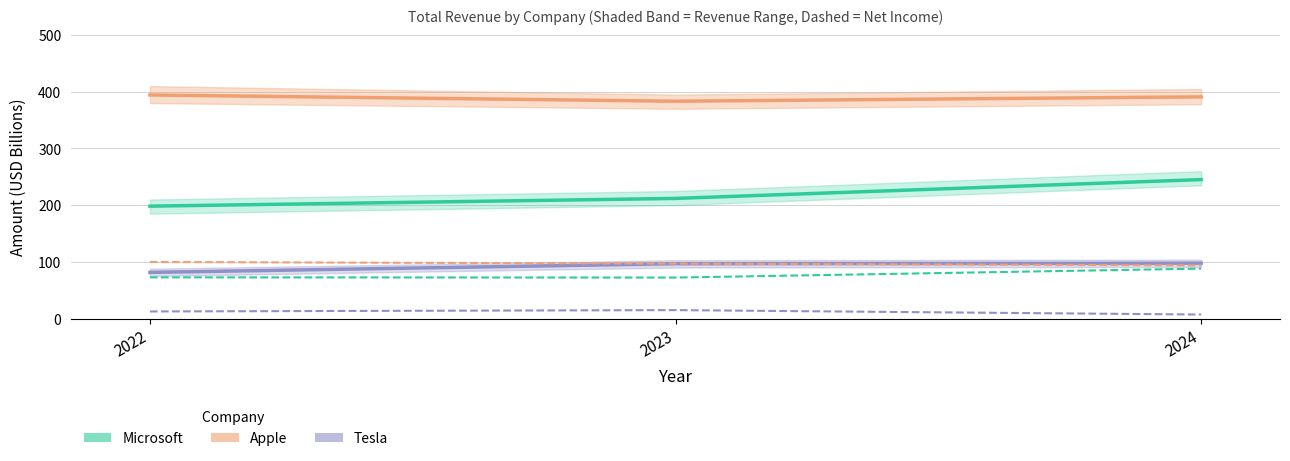

Does the chart display data point markers on the line(s)?

No